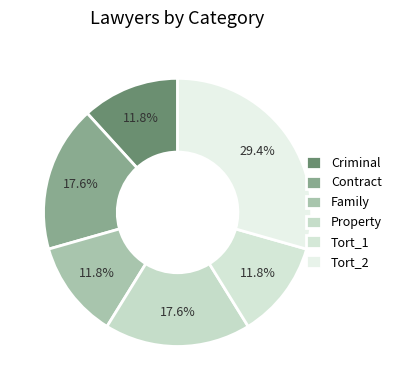

To the nearest percent, what is the combined percentage of Property and Tort_2?

47%